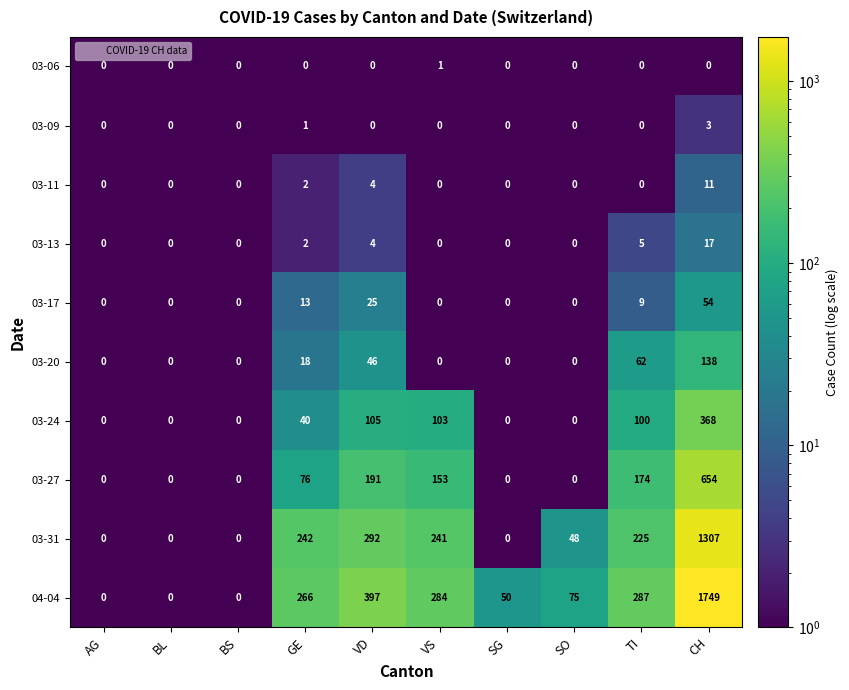

At how many categories does at least one series exceed 531?

1